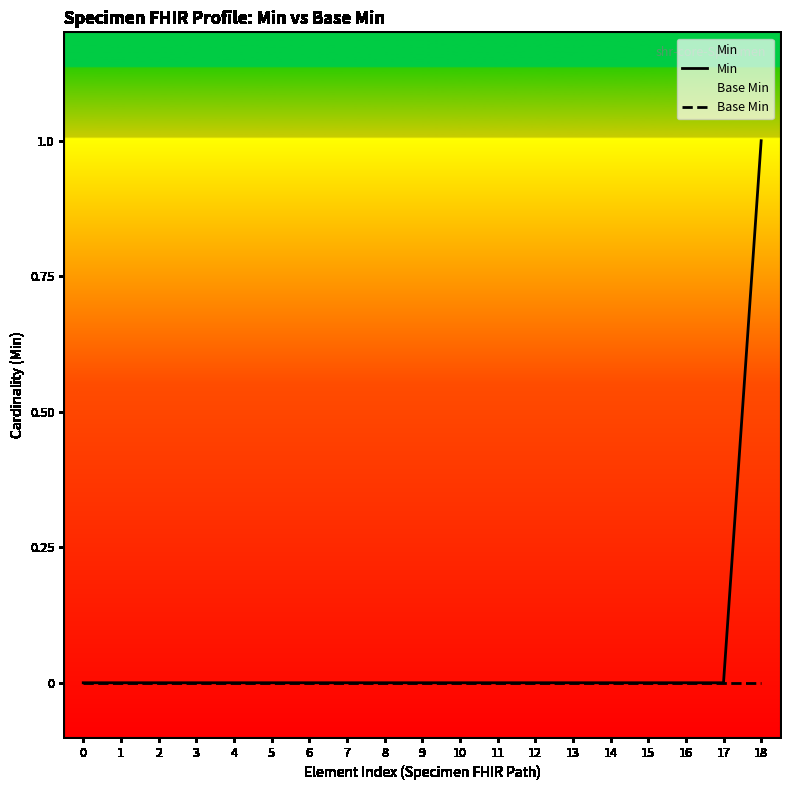

The value of Min at 6 is 0. True or false?

True